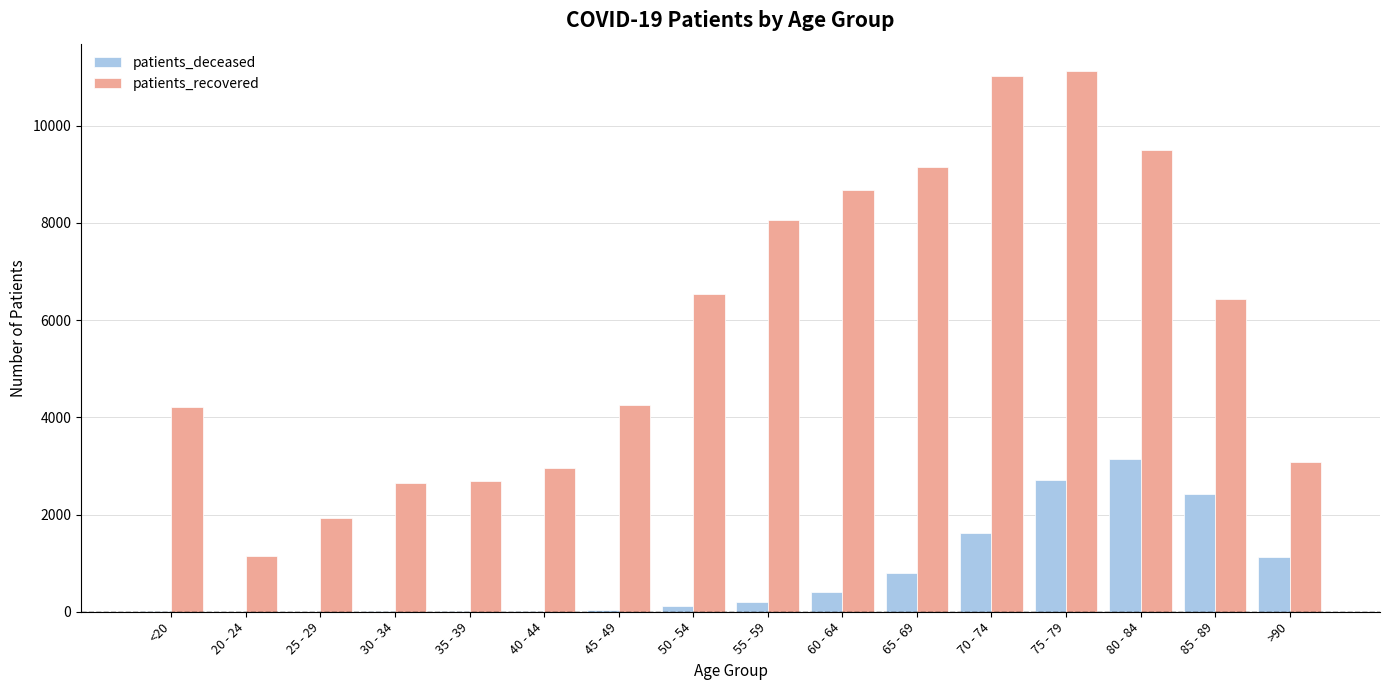

What is the maximum value shown in the chart?

11128